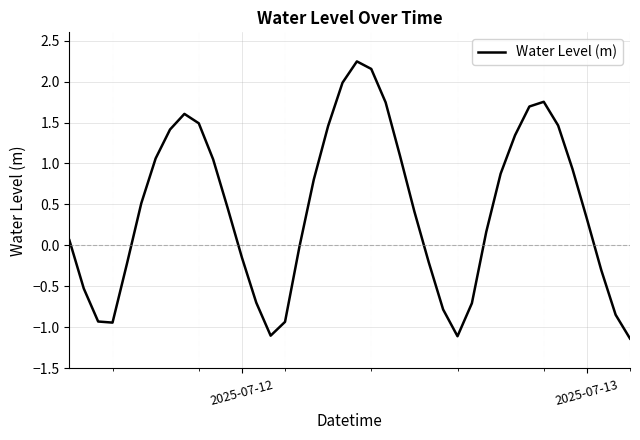

What is the difference between the maximum and minimum values?

3.4